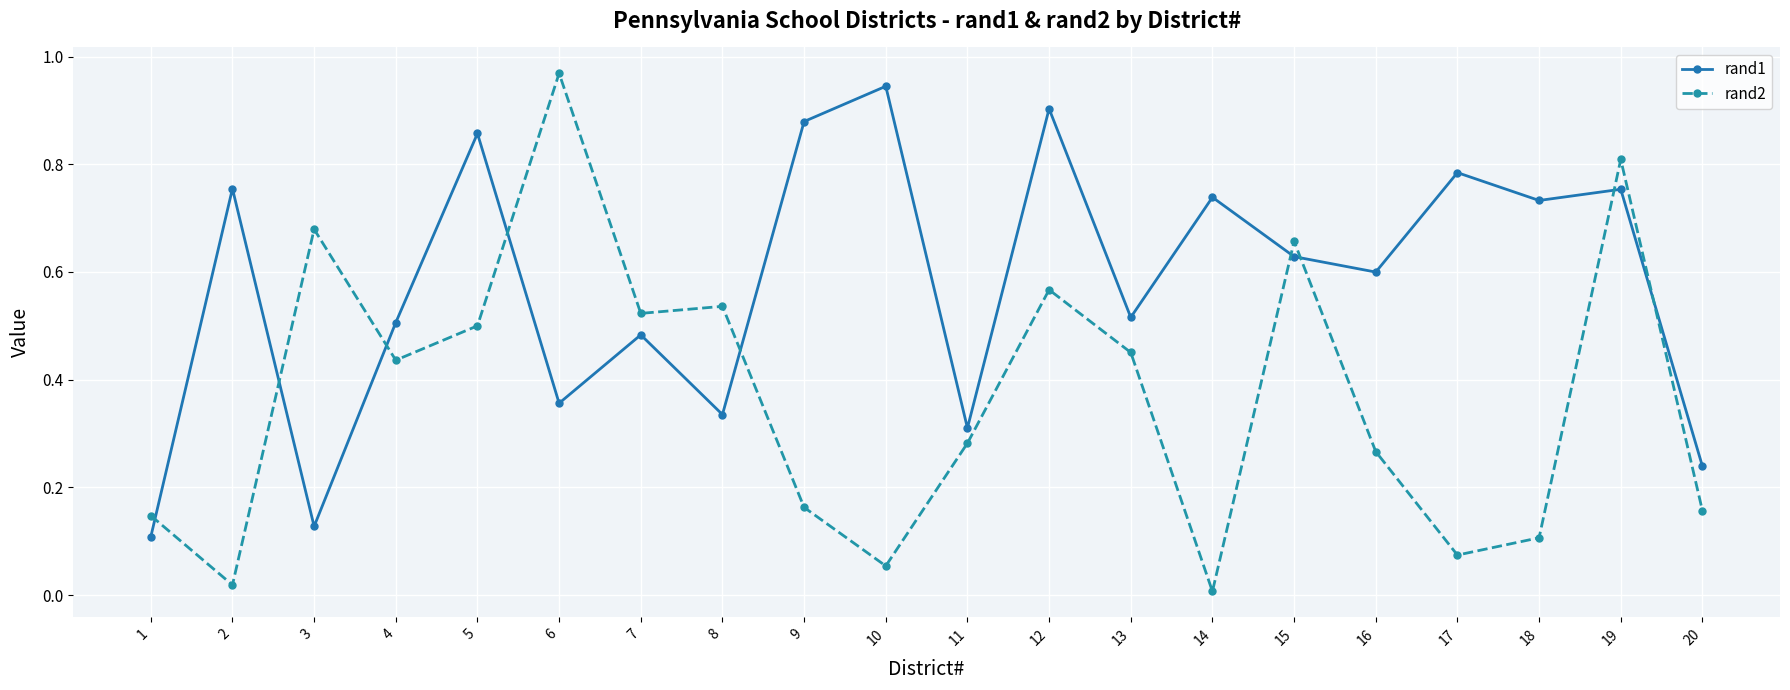

Does the chart display data point markers on the line(s)?

Yes